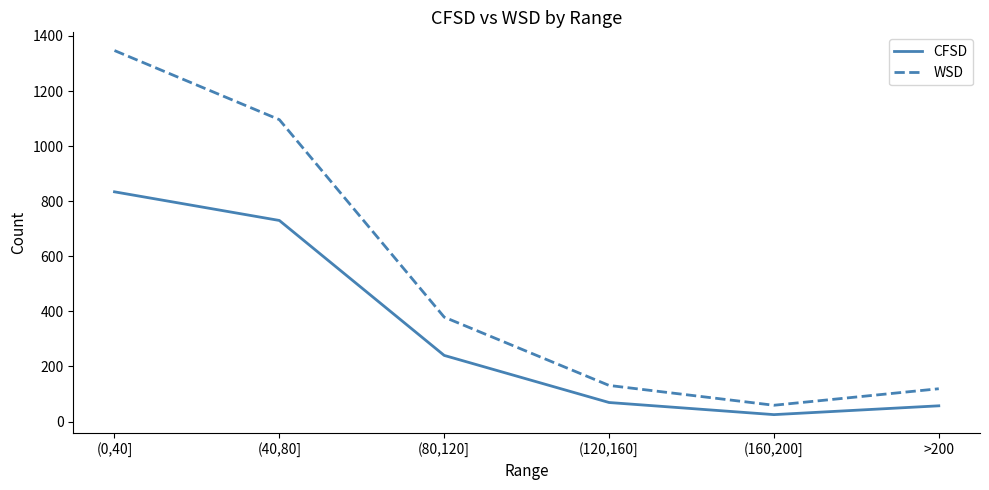

Reading right to left, transcribe all the data shown in this chart.

CFSD: 57	25	69	240	730	834
WSD: 119	59	131	379	1096	1347